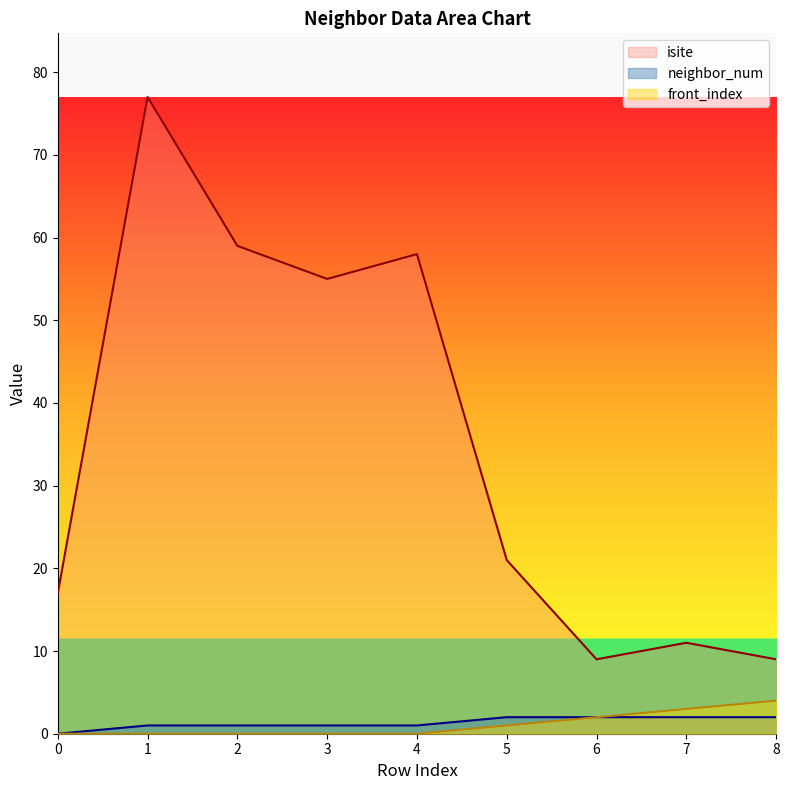

The value of front_index at 3 is 0. True or false?

True